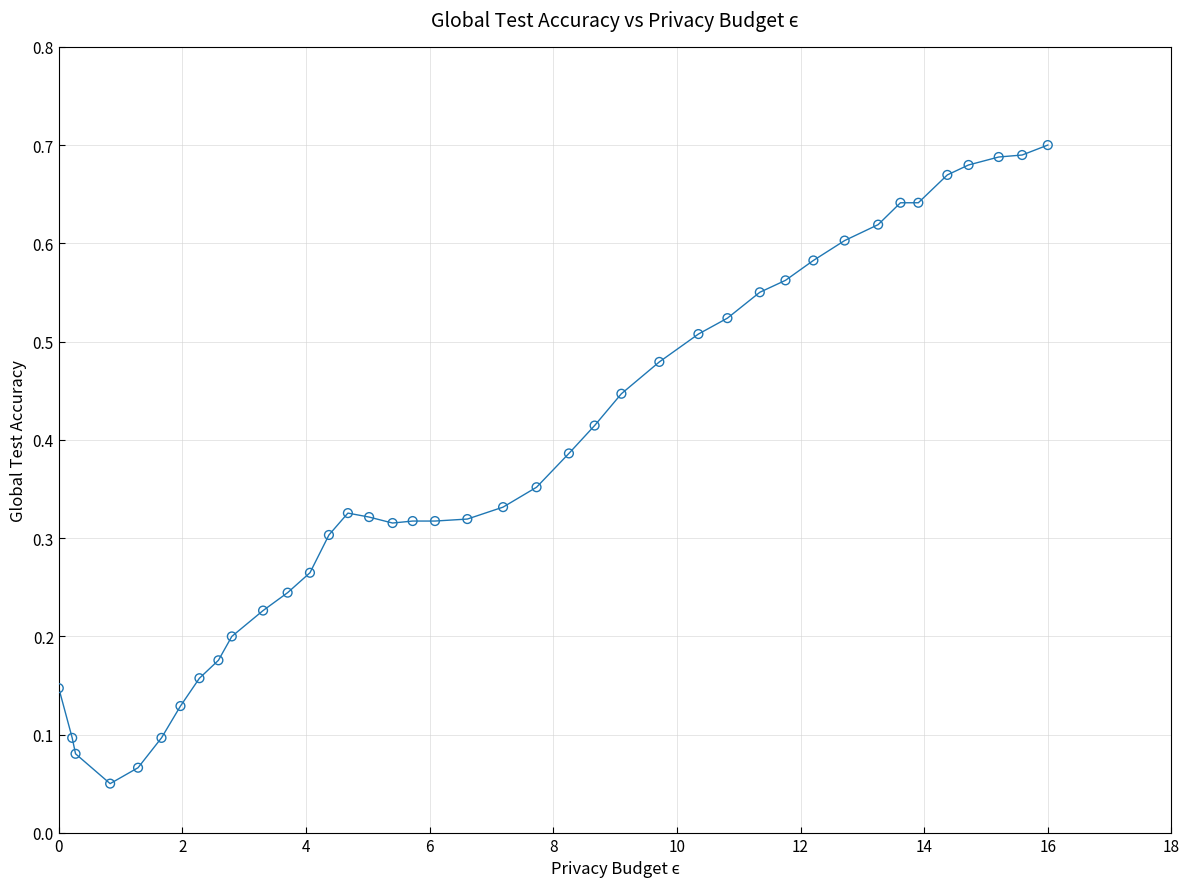

What is the range of X values (max minus min)?

16.0